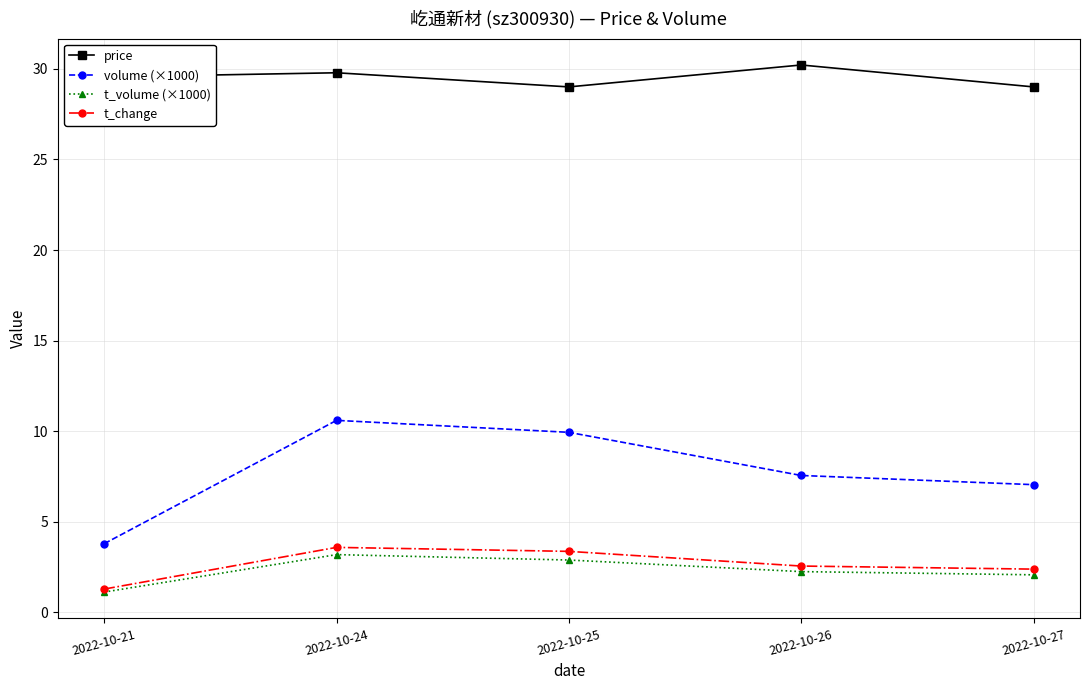

Is the value of volume (×1000) at 2022-10-26 greater than the value of price at 2022-10-26?

No